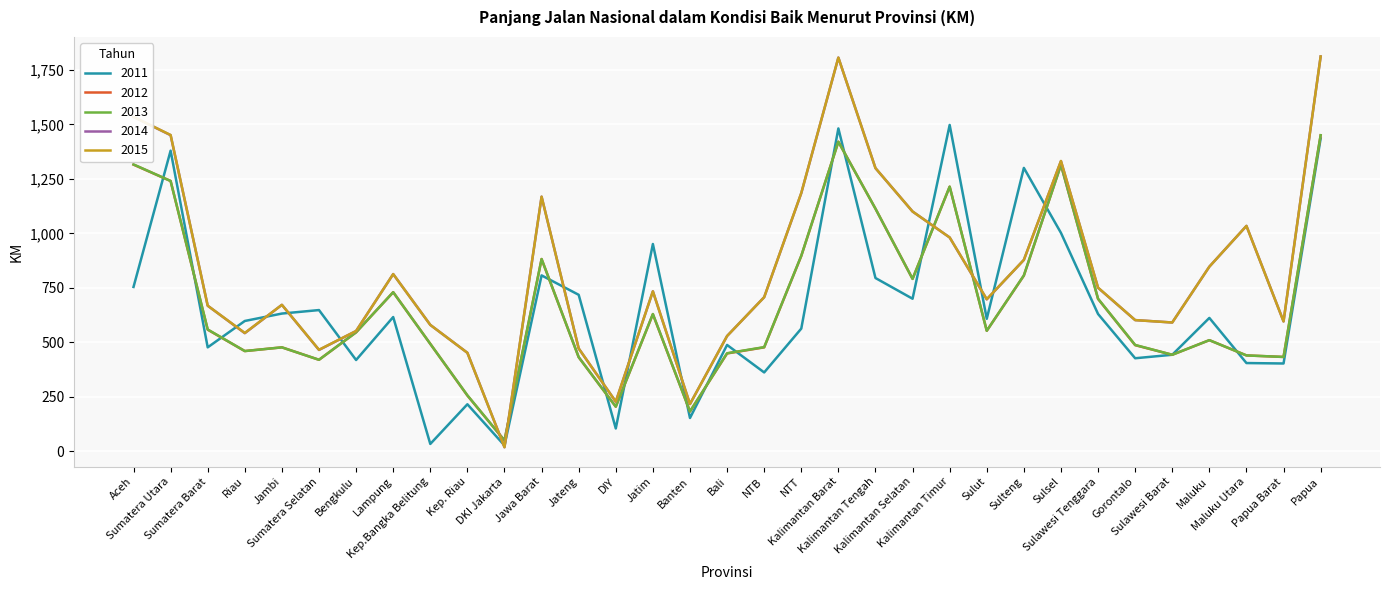

What is the maximum value shown in the chart?

1811